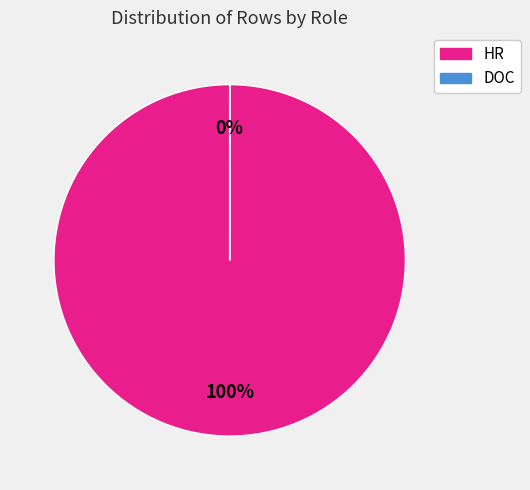

True or false: HR accounts for 1% of the total.

False